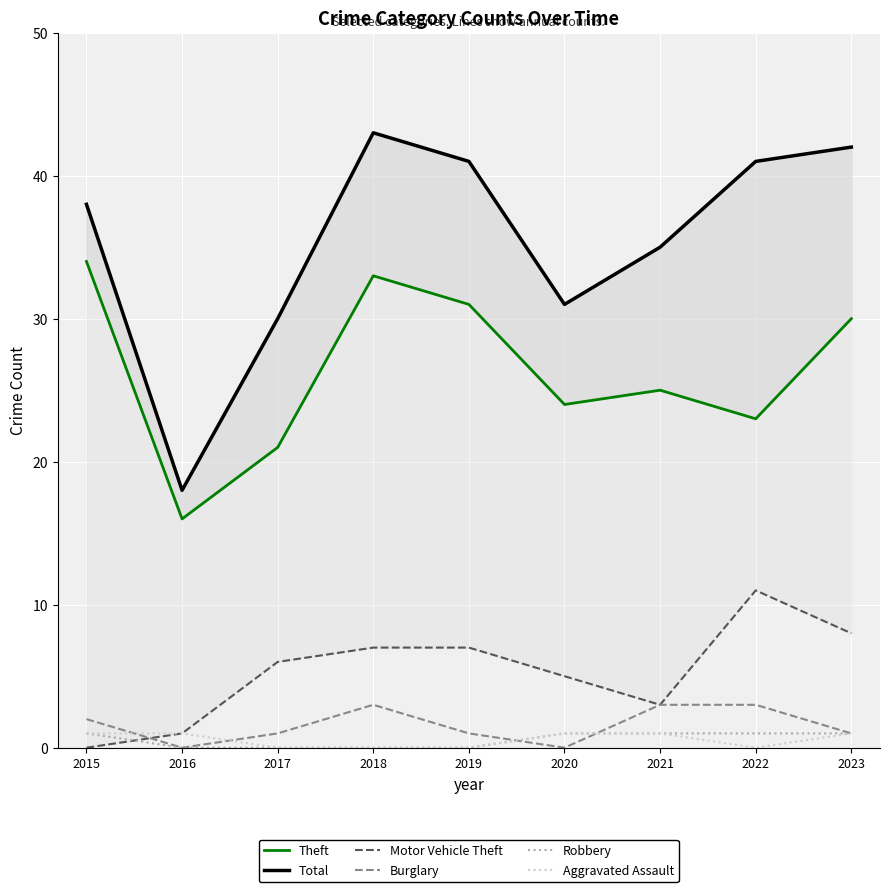

Reading left to right, extract all data points from this chart.

Theft: 2015=34	2016=16	2017=21	2018=33	2019=31	2020=24	2021=25	2022=23	2023=30
Total: 2015=38	2016=18	2017=30	2018=43	2019=41	2020=31	2021=35	2022=41	2023=42
Motor Vehicle Theft: 2015=0	2016=1	2017=6	2018=7	2019=7	2020=5	2021=3	2022=11	2023=8
Burglary: 2015=2	2016=0	2017=1	2018=3	2019=1	2020=0	2021=3	2022=3	2023=1
Robbery: 2015=1	2016=0	2017=0	2018=0	2019=0	2020=1	2021=1	2022=1	2023=1
Aggravated Assault: 2015=1	2016=1	2017=0	2018=0	2019=0	2020=1	2021=1	2022=0	2023=1